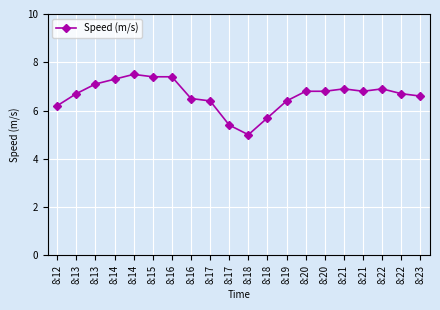

What is the sum of the values at 8:14 and 8:22?

14.0